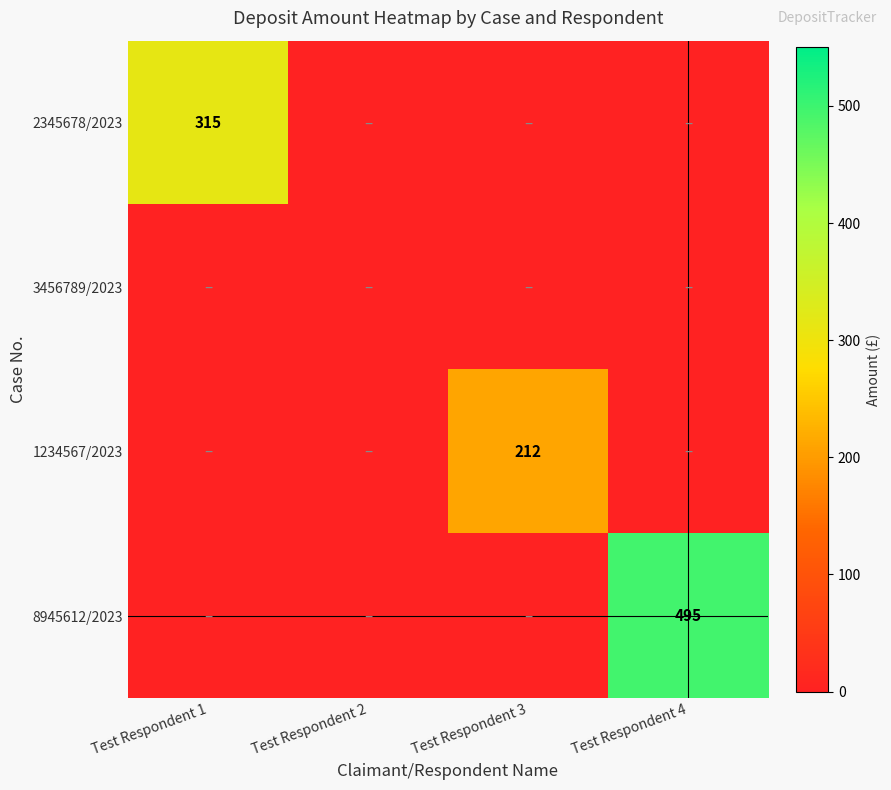

Is the value of 2345678/2023 at Test Respondent 1 greater than the value of 1234567/2023 at Test Respondent 3?

Yes